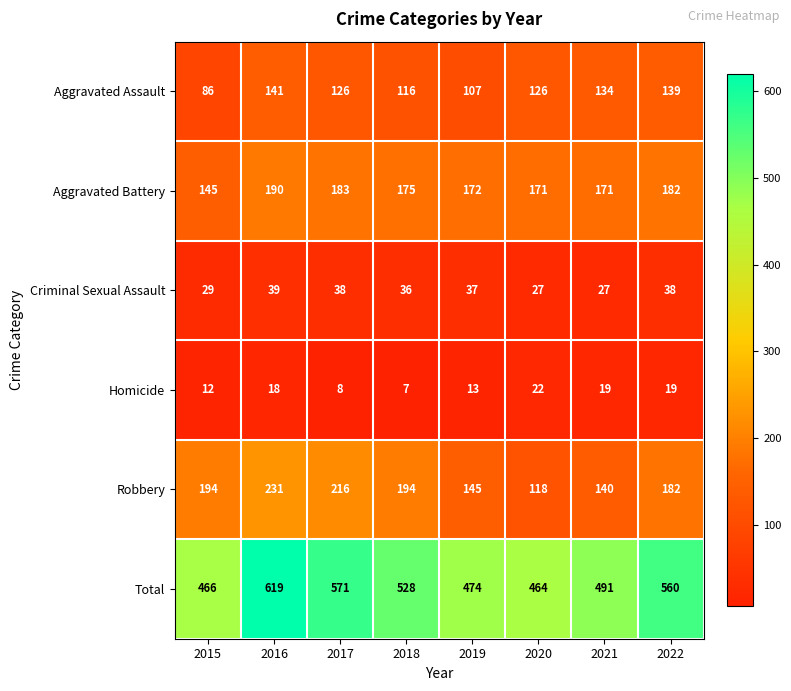

At which category does the chart reach its peak across all series?

2016